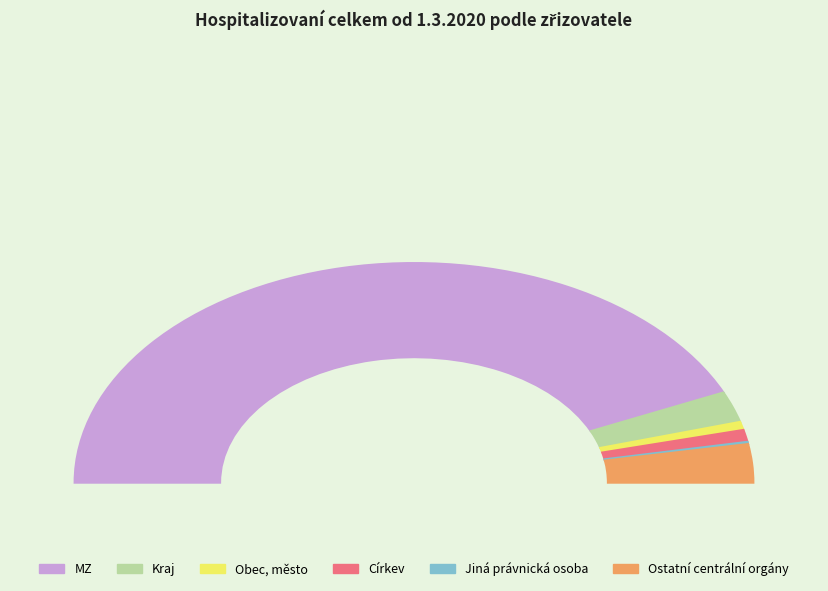

Do MZ and Jiná právnická osoba together represent more than half of the pie?

Yes